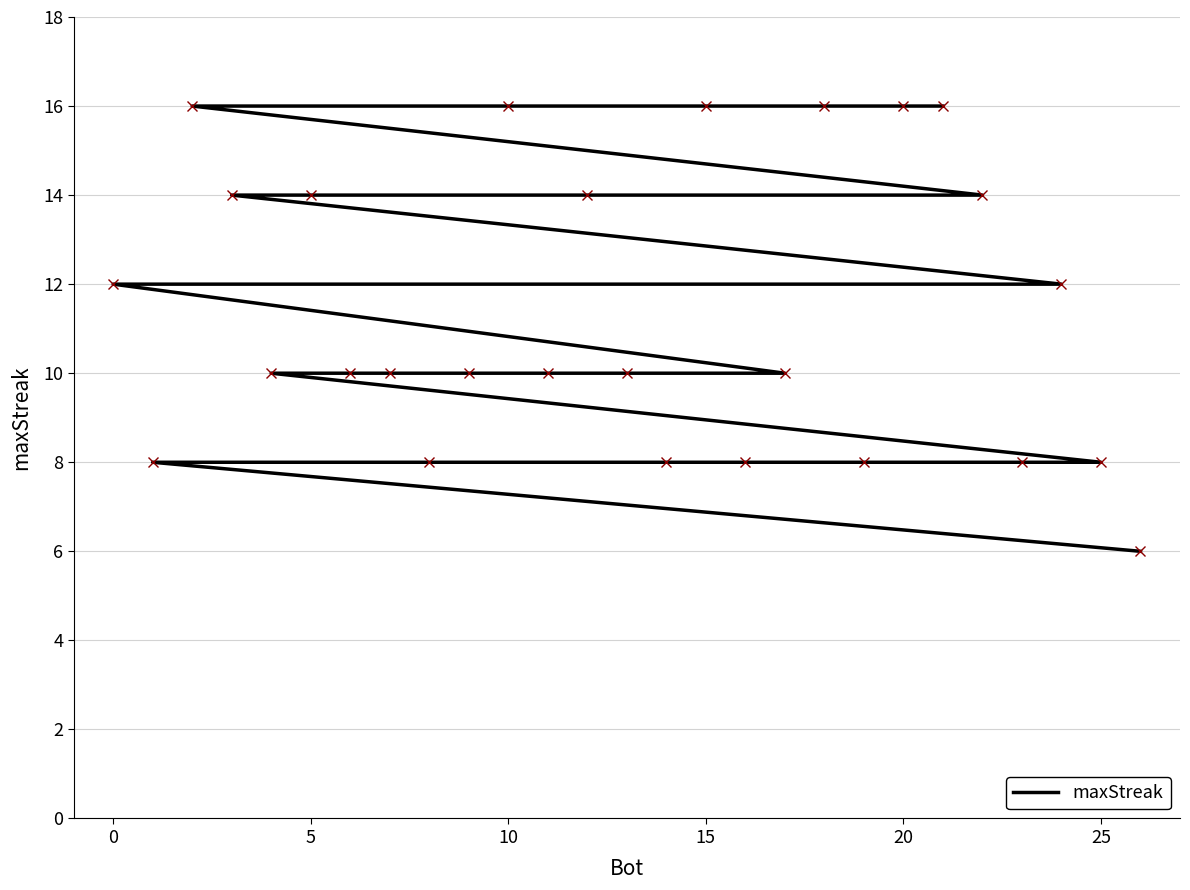

What is the average value?

11